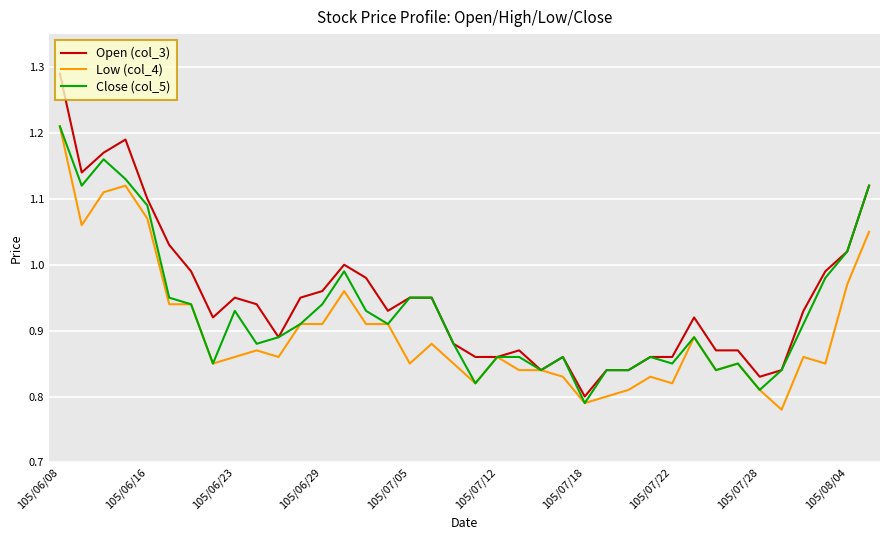

Rank the series by their average value, from lowest to highest.

Low (col_4), Close (col_5), Open (col_3)